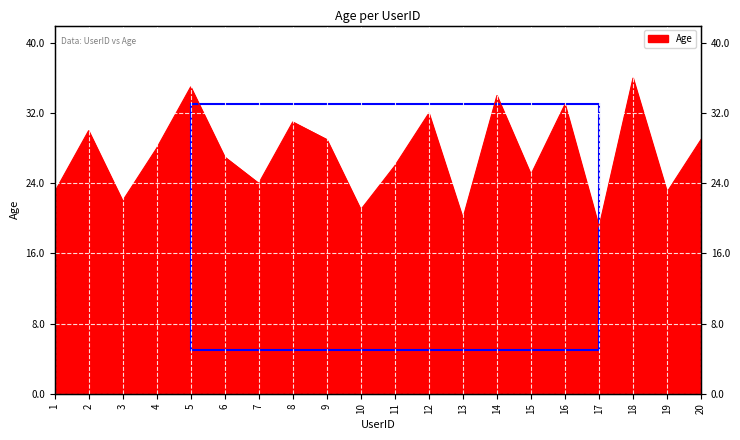

What is the value of the 6th point from the left?

27